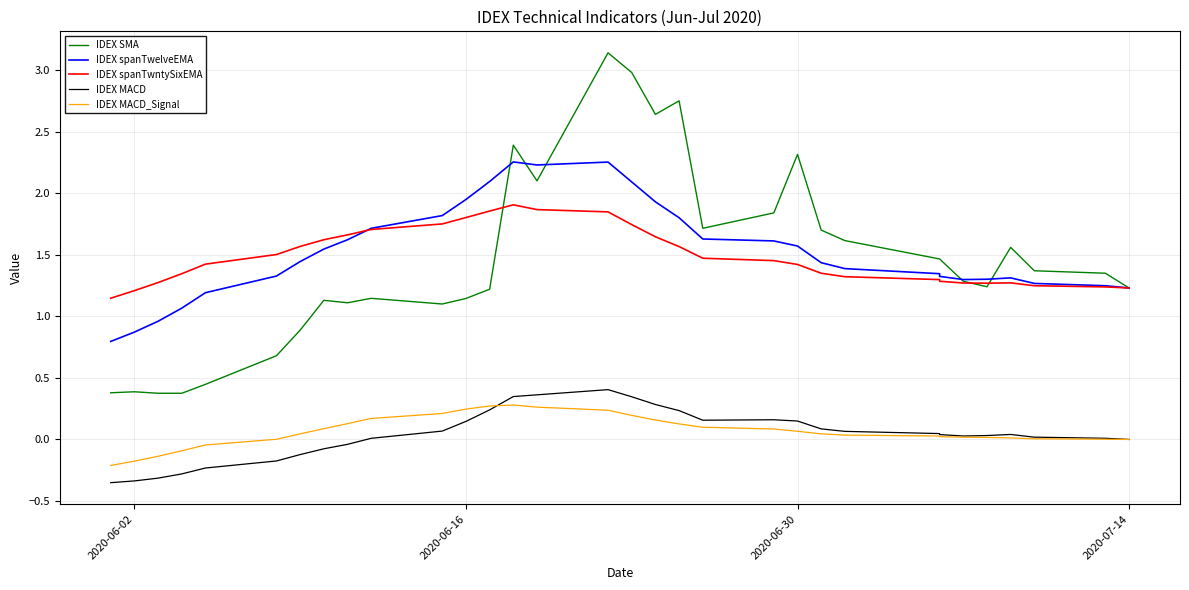

Count the IDEX spanTwntySixEMA values in the range 1 to 2.

32